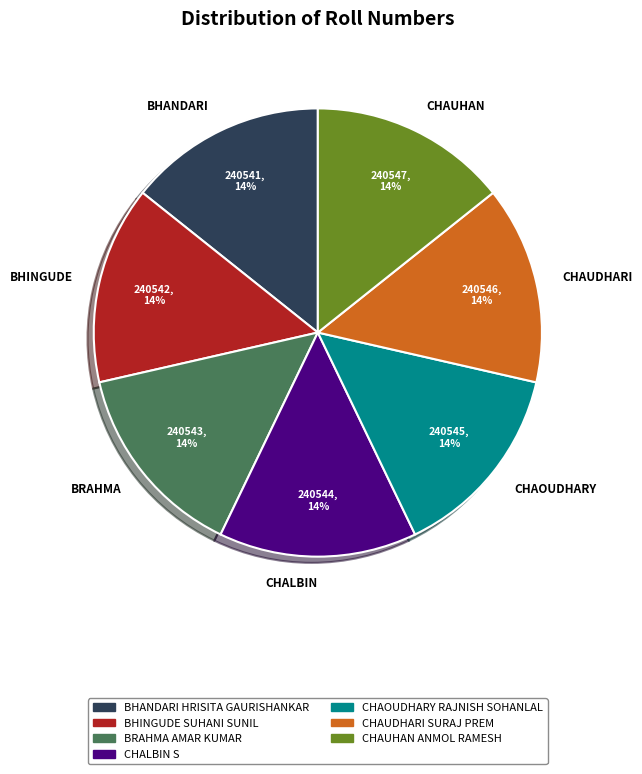

Does CHAUDHARI represent more than half of the total?

No